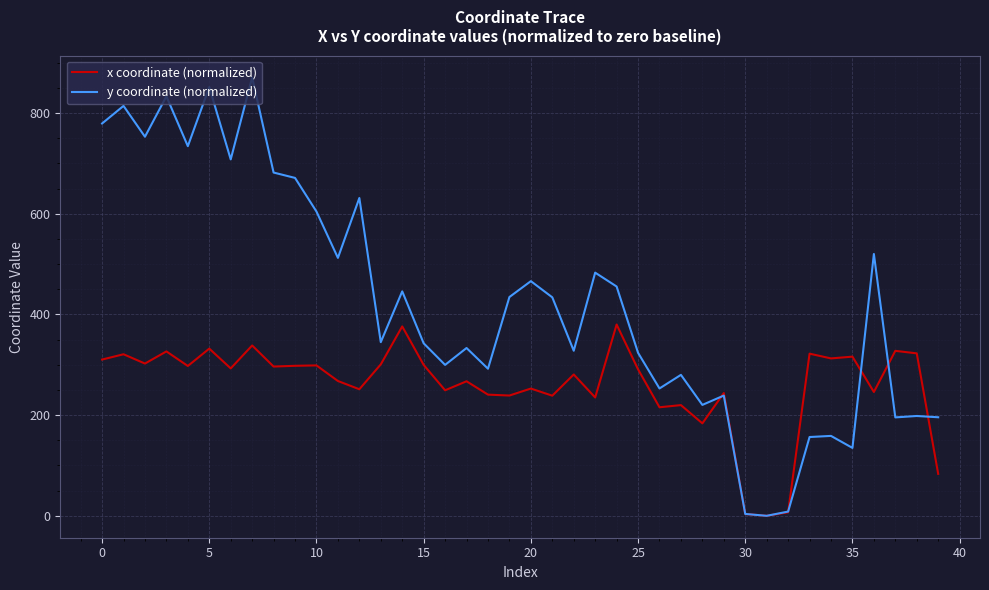

List the series in order of their overall mean, highest first.

y coordinate (normalized), x coordinate (normalized)